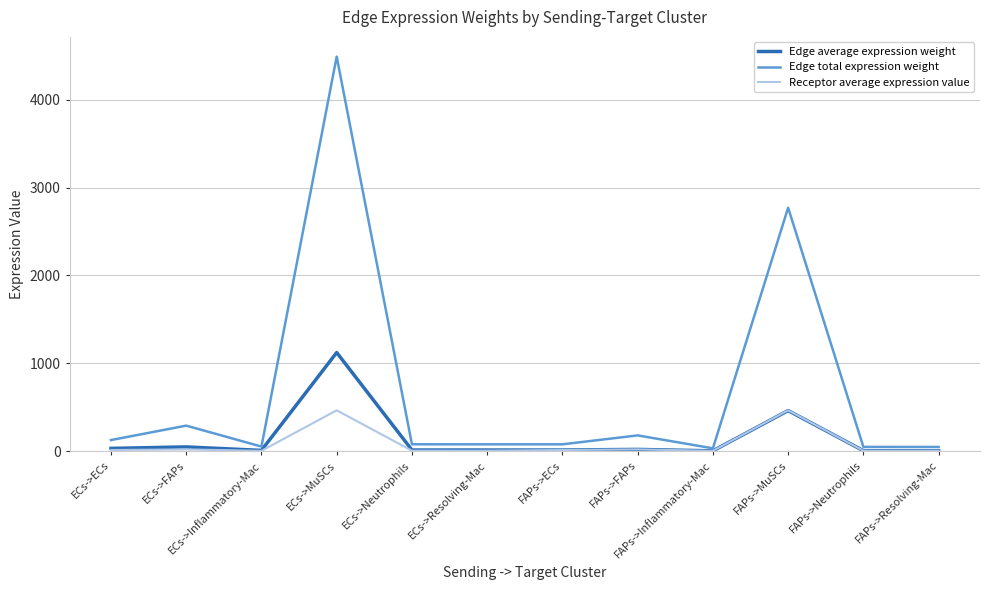

Which series has the largest total across all categories?

Edge total expression weight